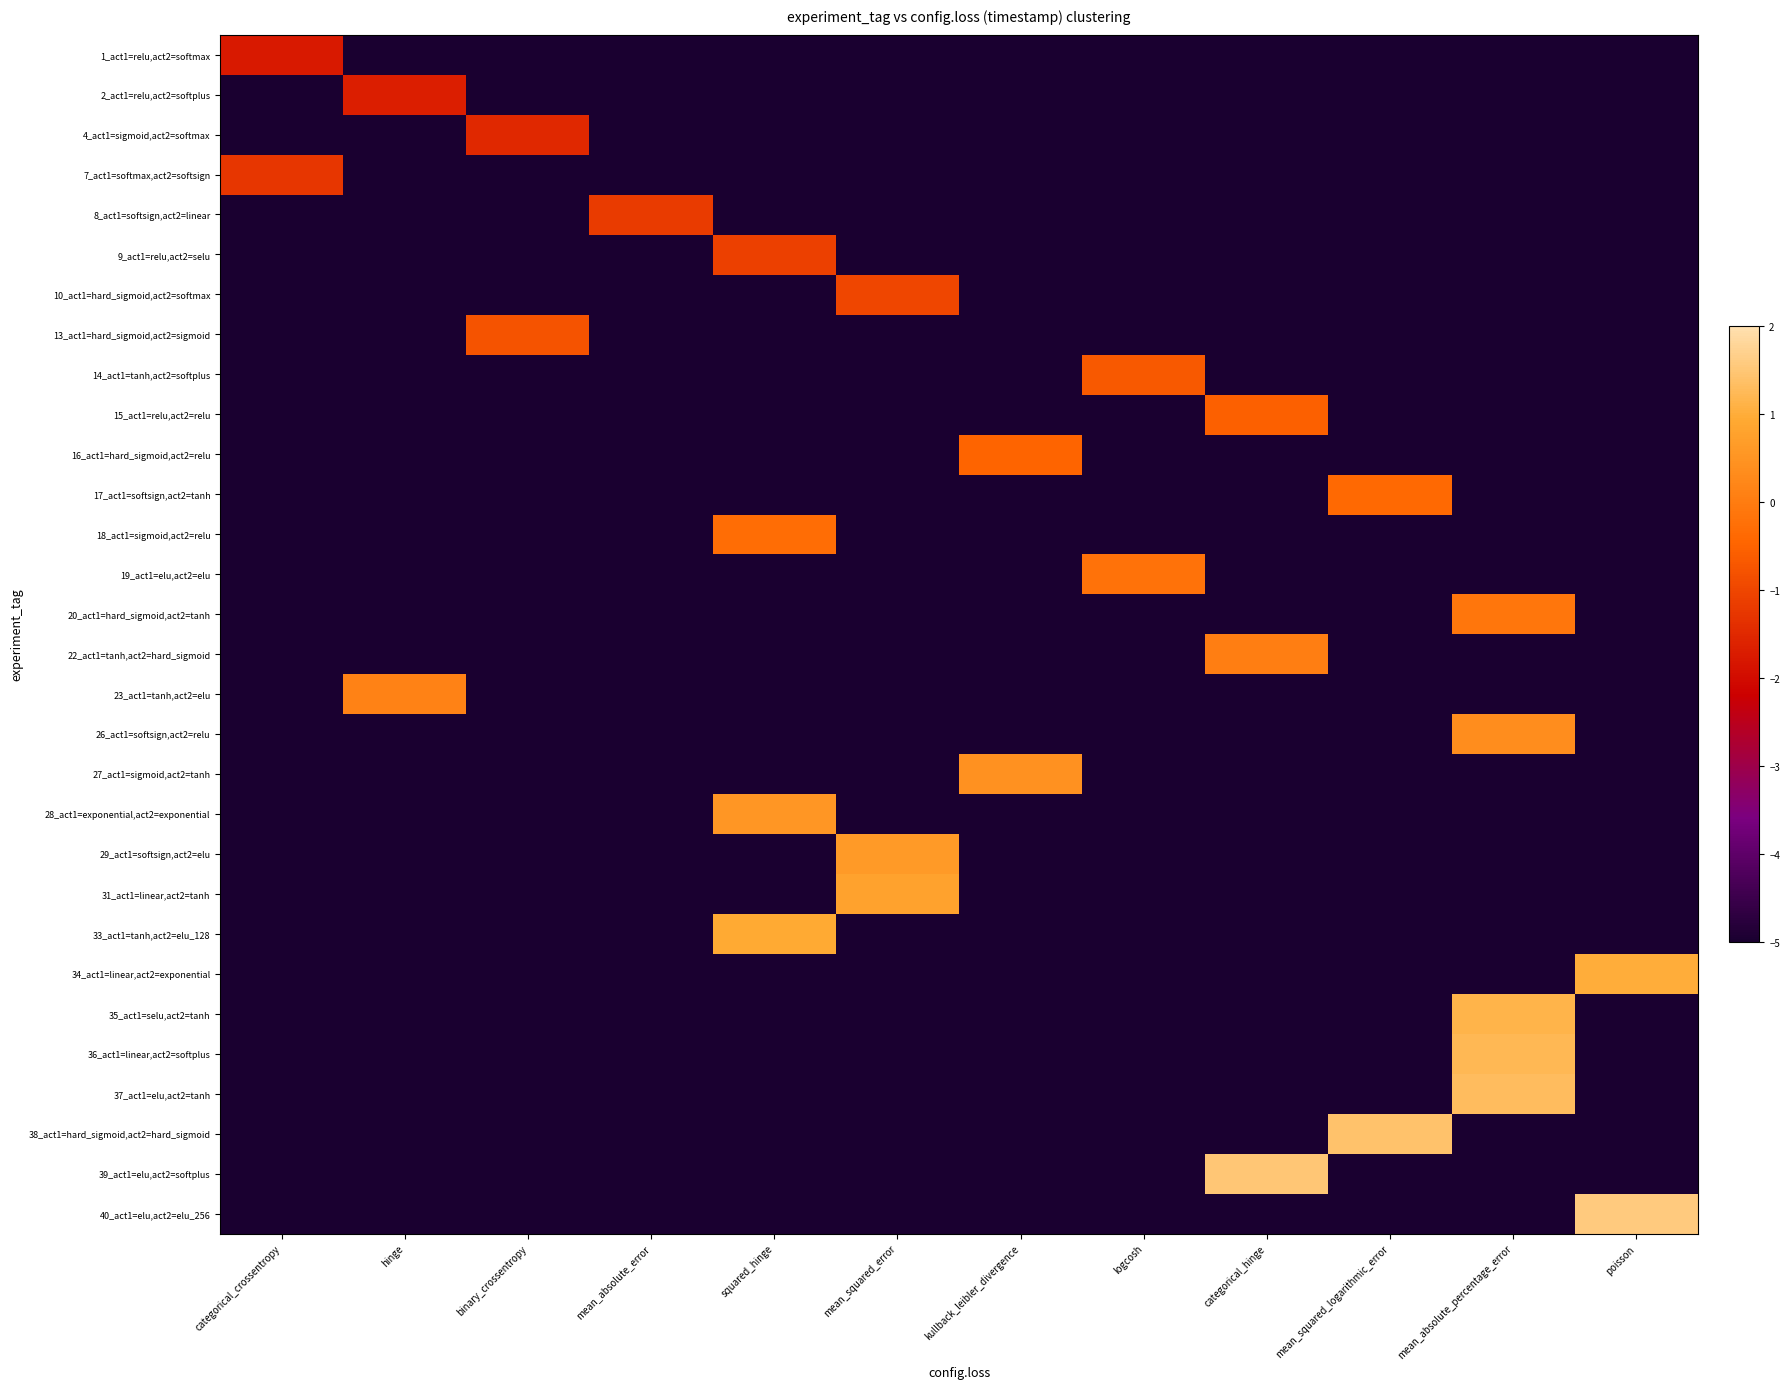

List the series in order of their peak value, lowest first.

1_act1=relu,act2=softmax, 2_act1=relu,act2=softplus, 4_act1=sigmoid,act2=softmax, 7_act1=softmax,act2=softsign, 8_act1=softsign,act2=linear, 9_act1=relu,act2=selu, 10_act1=hard_sigmoid,act2=softmax, 13_act1=hard_sigmoid,act2=sigmoid, 14_act1=tanh,act2=softplus, 15_act1=relu,act2=relu, 16_act1=hard_sigmoid,act2=relu, 17_act1=softsign,act2=tanh, 18_act1=sigmoid,act2=relu, 19_act1=elu,act2=elu, 20_act1=hard_sigmoid,act2=tanh, 22_act1=tanh,act2=hard_sigmoid, 23_act1=tanh,act2=elu, 26_act1=softsign,act2=relu, 27_act1=sigmoid,act2=tanh, 28_act1=exponential,act2=exponential, 29_act1=softsign,act2=elu, 31_act1=linear,act2=tanh, 33_act1=tanh,act2=elu_128, 34_act1=linear,act2=exponential, 35_act1=selu,act2=tanh, 36_act1=linear,act2=softplus, 37_act1=elu,act2=tanh, 38_act1=hard_sigmoid,act2=hard_sigmoid, 39_act1=elu,act2=softplus, 40_act1=elu,act2=elu_256